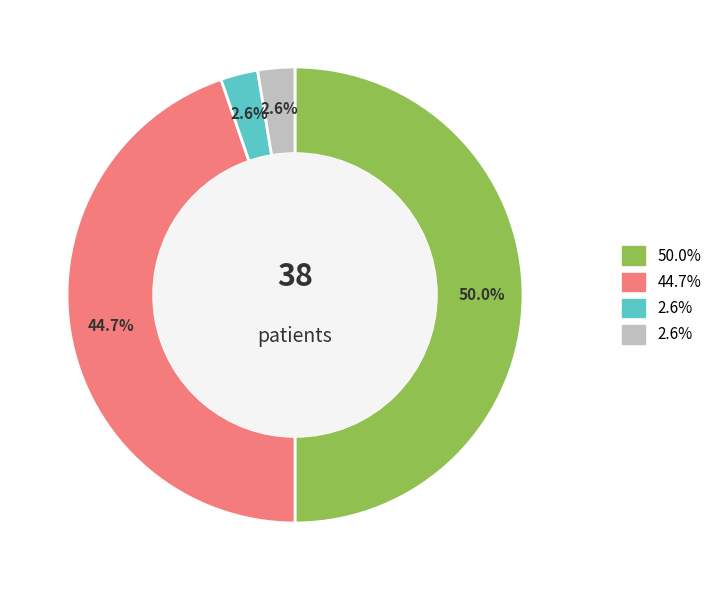

Which category has the smallest portion of the pie?

C4